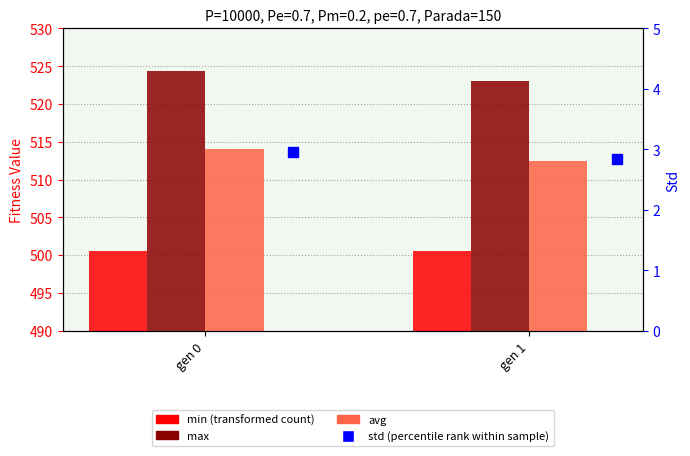

What is the total value across all series at gen 1?

1536.0